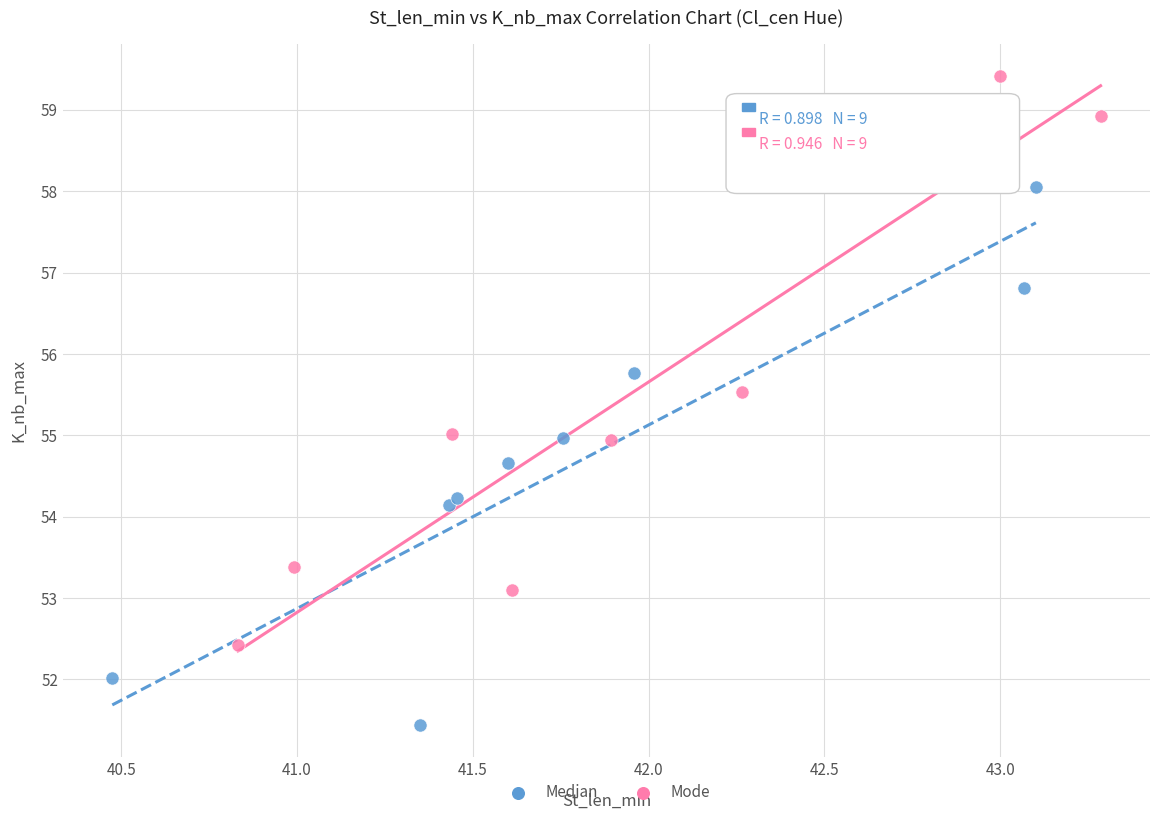

What are all the series names shown in the legend?

Median, Mode